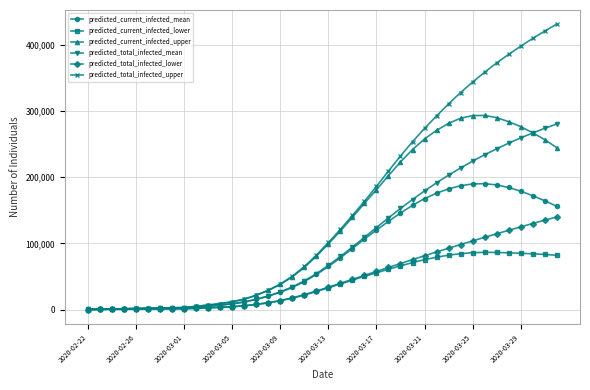

What is the difference between the maximum and minimum values in the predicted_total_infected_lower series?

139631